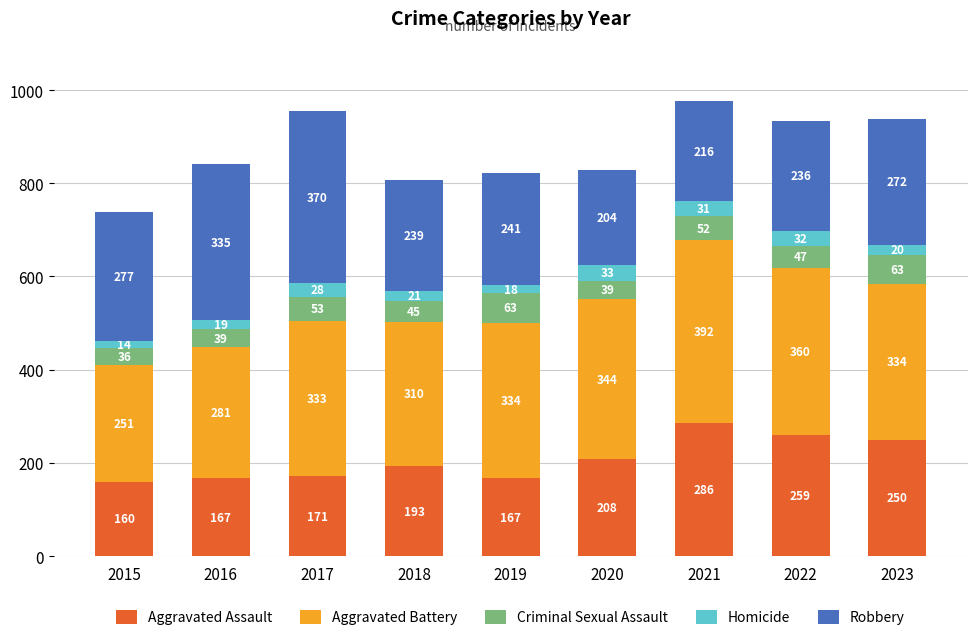

What is the difference between the maximum and minimum values in the Aggravated Assault series?

126